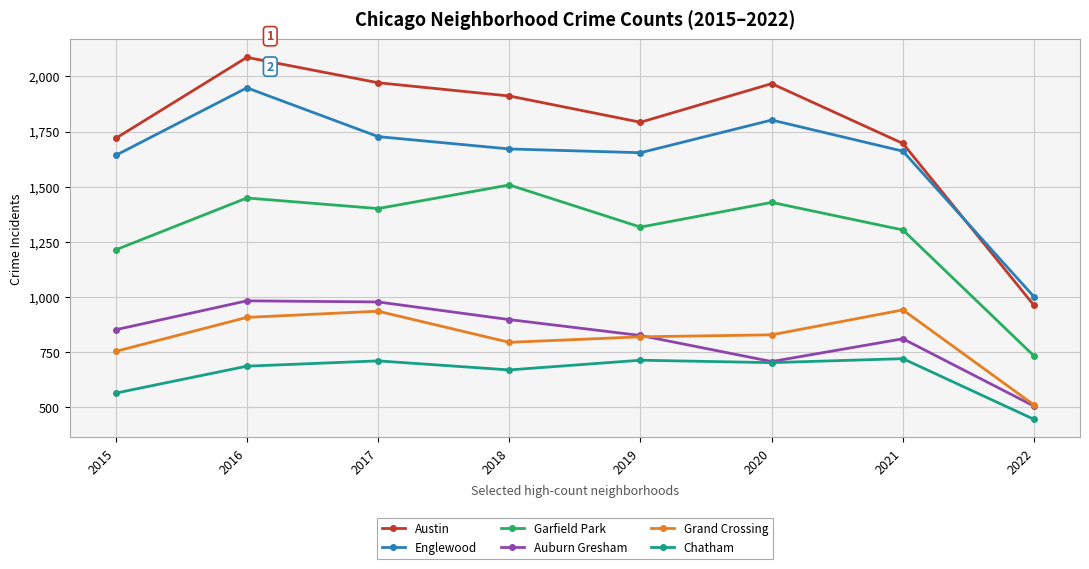

At how many categories does at least one series exceed 486?

8